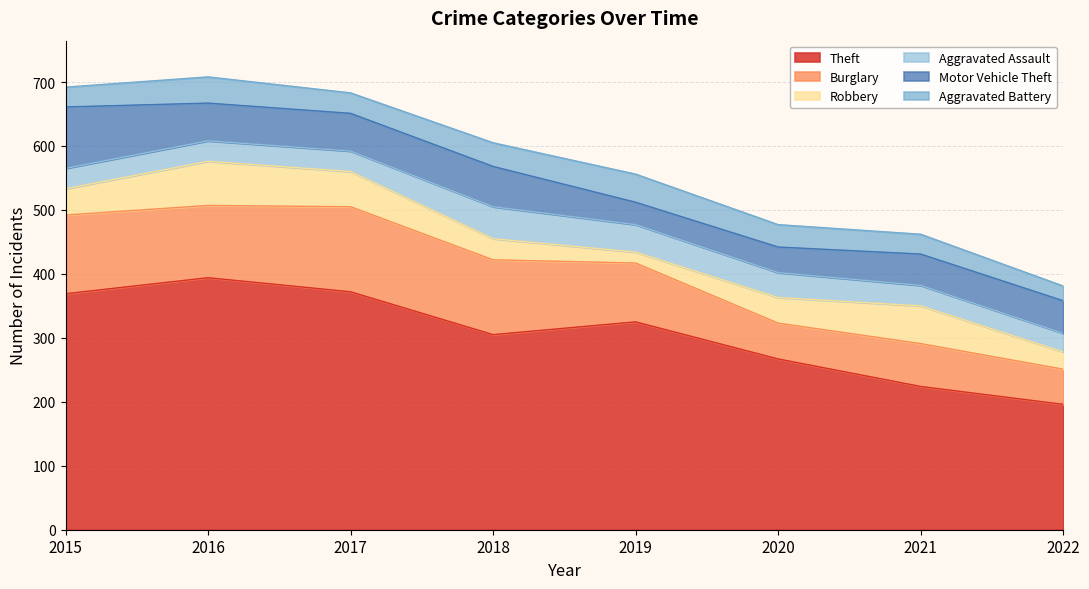

What is the value of the Aggravated Battery point at the 3rd from the left?

32